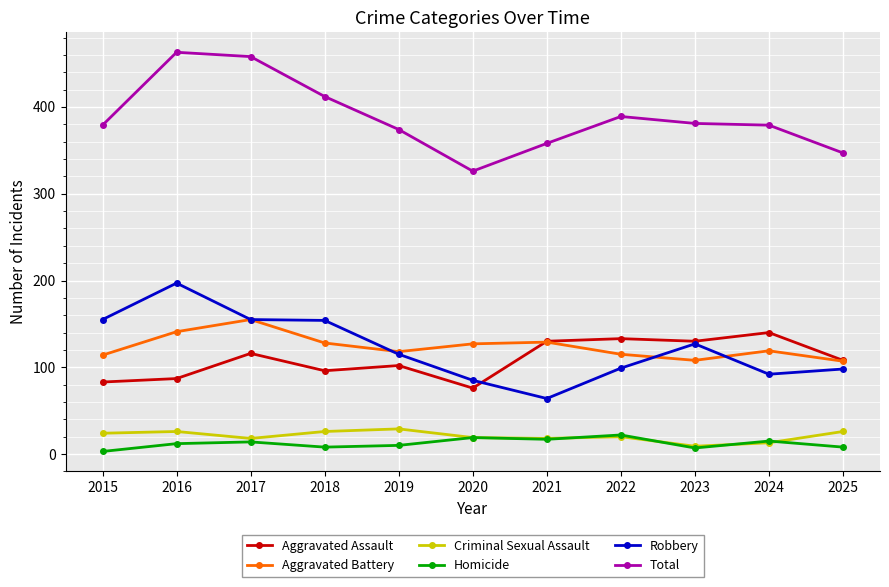

Between 2017 and 2024, which series saw the biggest shift?

Total